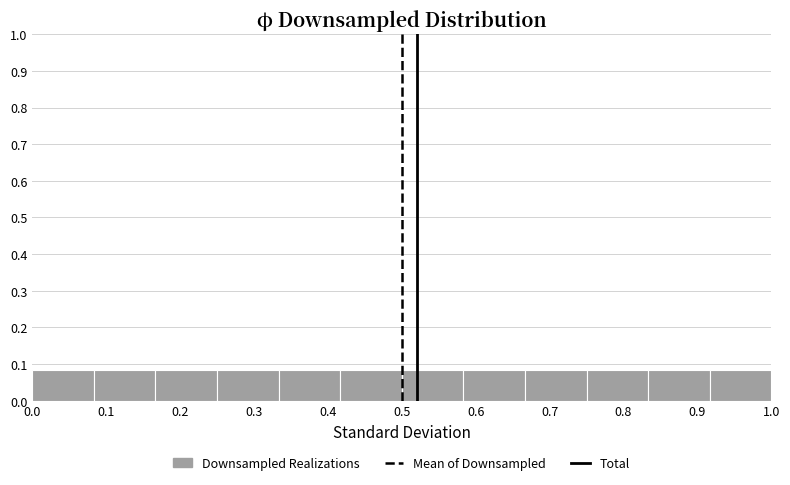

Reading left to right, list every bar in this chart as the range it spans on the x-axis followed by its height. Neither the bar edges nor the heights are printed on the chart, so give them approximately, as read against the axes.

0.00 to 0.08: 0.08
0.08 to 0.17: 0.08
0.17 to 0.25: 0.08
0.25 to 0.33: 0.08
0.33 to 0.42: 0.08
0.42 to 0.50: 0.08
0.50 to 0.58: 0.08
0.58 to 0.67: 0.08
0.67 to 0.75: 0.08
0.75 to 0.83: 0.08
0.83 to 0.92: 0.08
0.92 to 1.00: 0.08